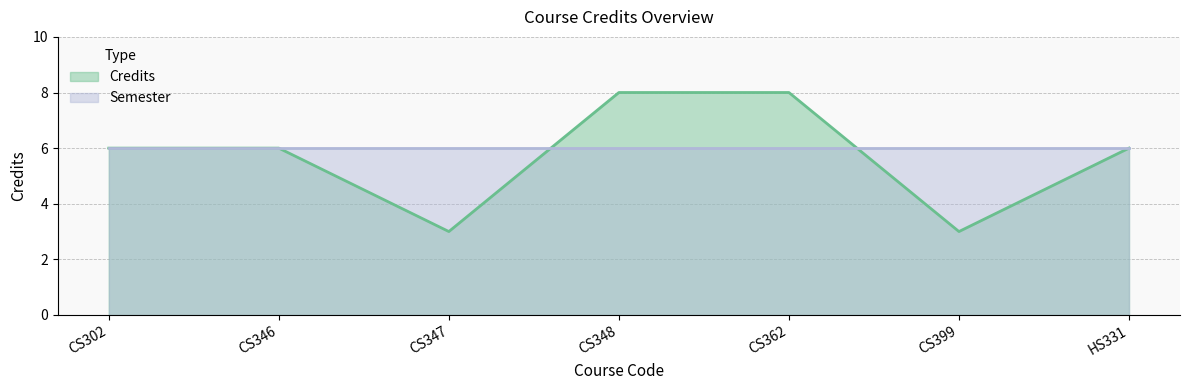

Where is the data nearest to the value 5?

CS302